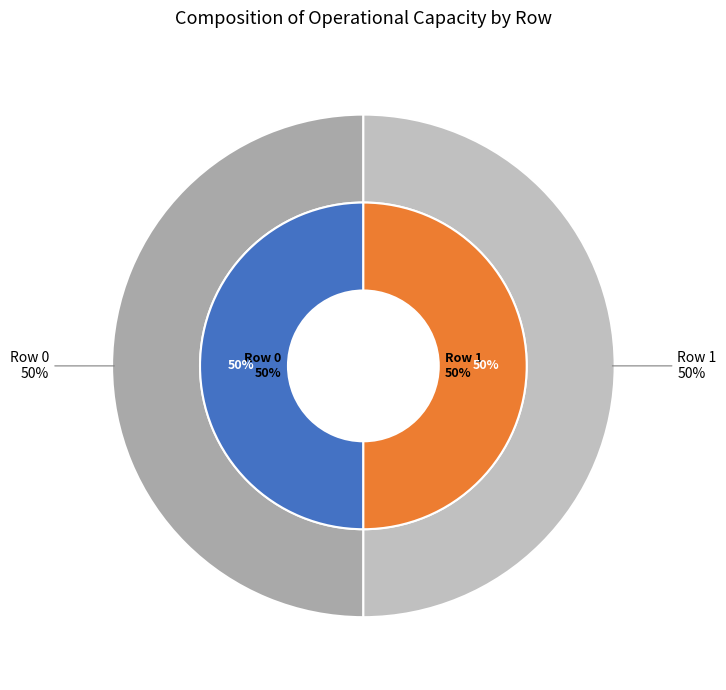

Is the sum of Row 0 and Row 1 greater than half?

Yes